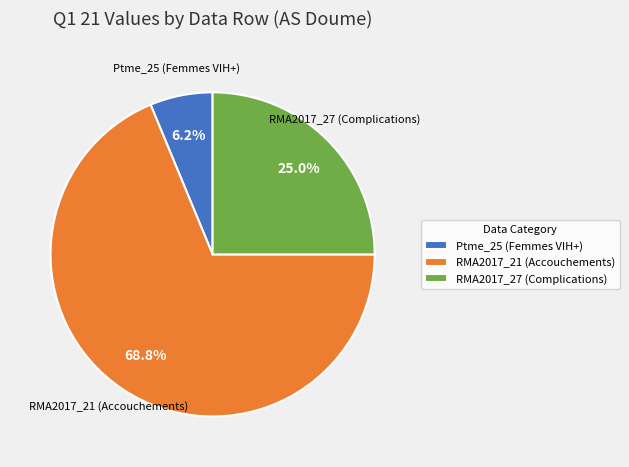

Approximately how many times larger is the value at RMA2017_27 (Complications) compared to RMA2017_21 (Accouchements)?

0.4